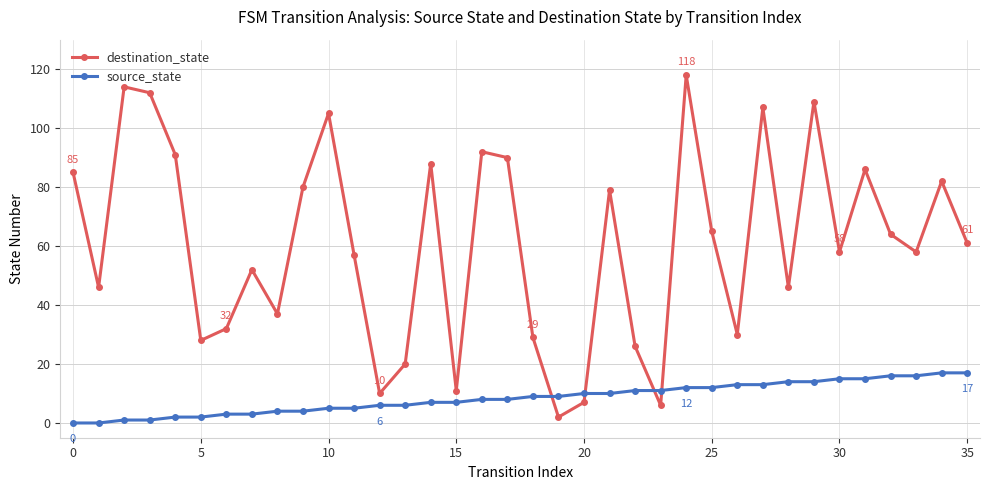

How many intersections are there between source_state and destination_state?

4